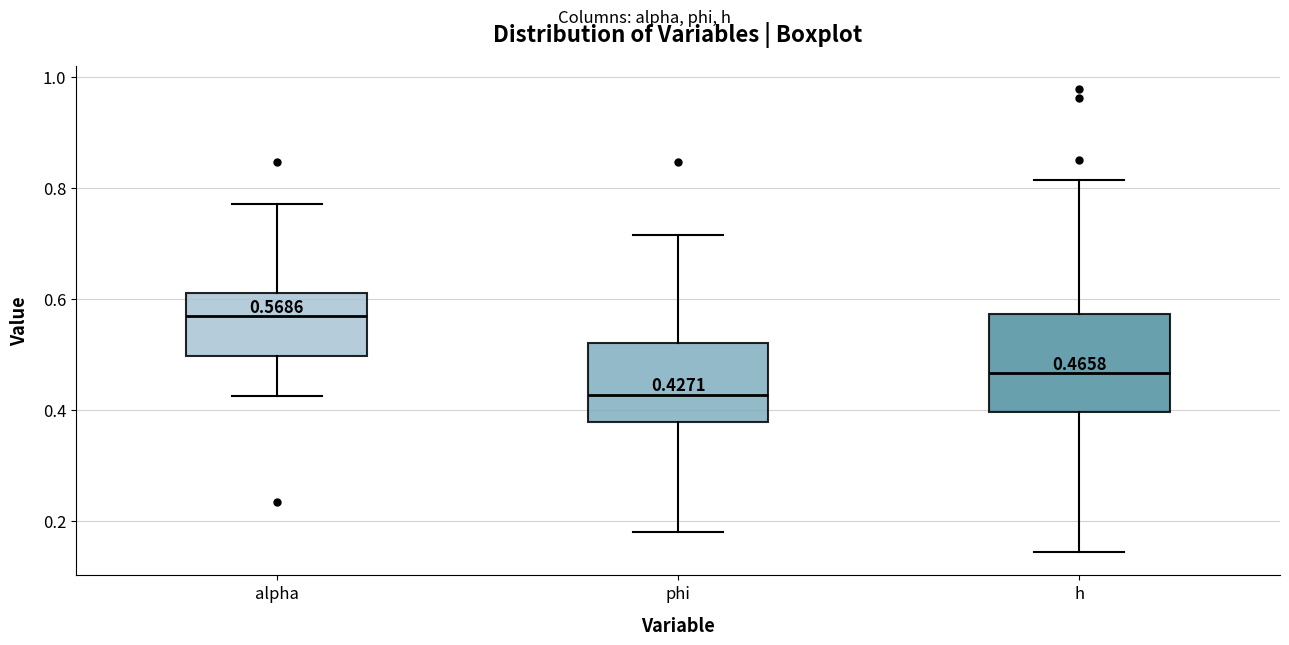

Which box has the highest median line?

alpha